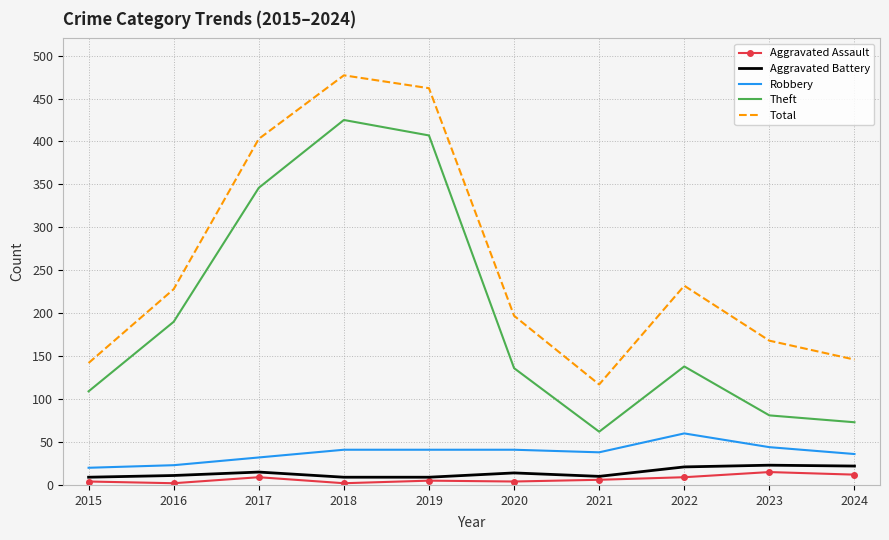

True or false: Robbery has a value of 19 at 2018.

False